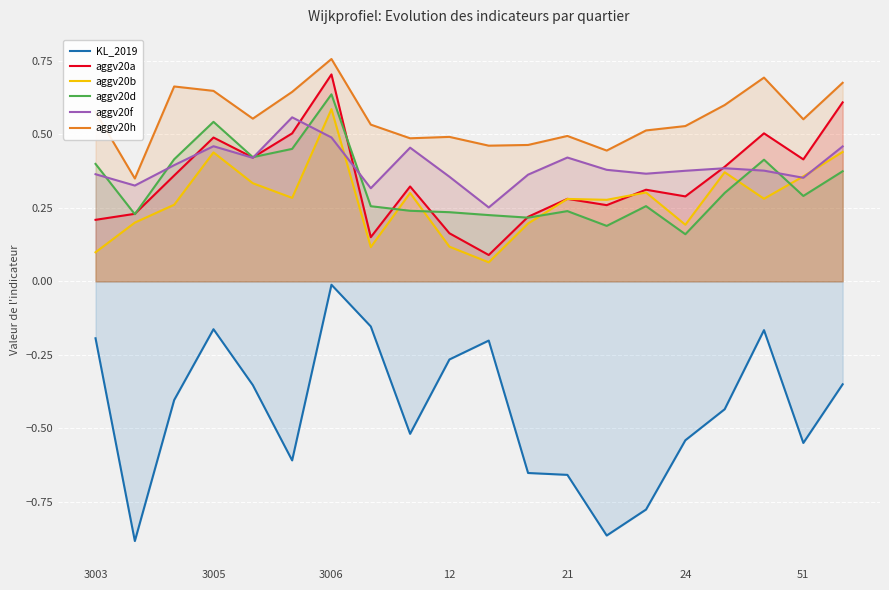

The value of aggv20d at 19 is 0.4. True or false?

True